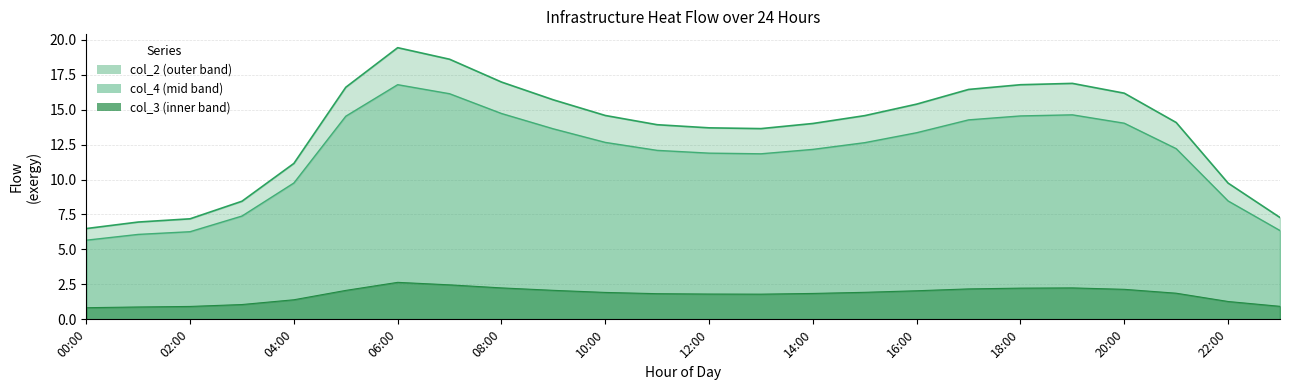

Reading left to right, extract all data points from this chart.

col_2: 6.5	7.0	7.2	8.4	11.2	16.6	19.4	18.6	17.0	15.7	14.6	13.9	13.7	13.6	14.0	14.6	15.4	16.4	16.8	16.9	16.2	14.1	9.7	7.3
col_3: 0.8	0.9	0.9	1.1	1.4	2.1	2.6	2.5	2.2	2.1	1.9	1.8	1.8	1.8	1.9	1.9	2.0	2.2	2.2	2.2	2.1	1.9	1.3	0.9
col_4: 5.7	6.1	6.3	7.4	9.8	14.5	16.8	16.1	14.7	13.6	12.7	12.1	11.9	11.8	12.2	12.6	13.3	14.3	14.5	14.6	14.0	12.2	8.5	6.4